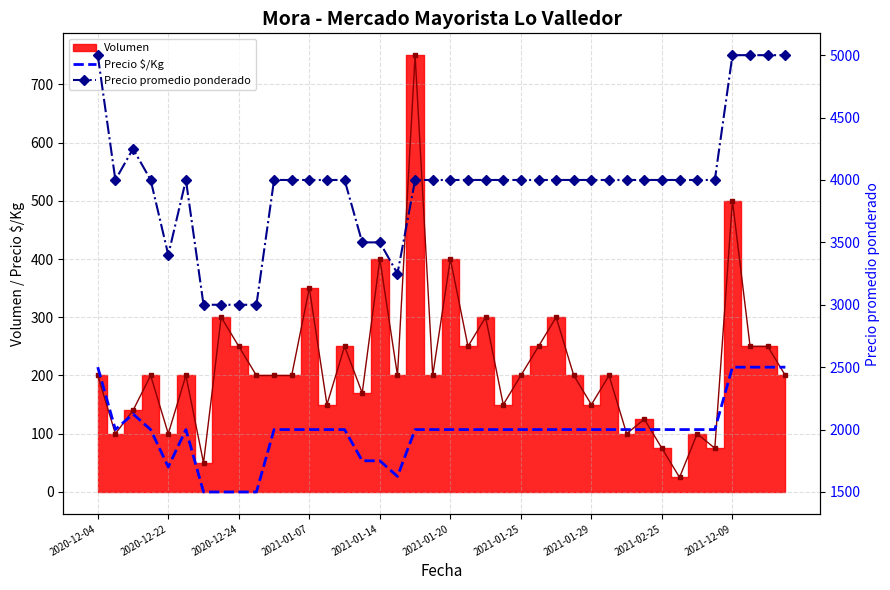

How many lines are shown in the chart?

2